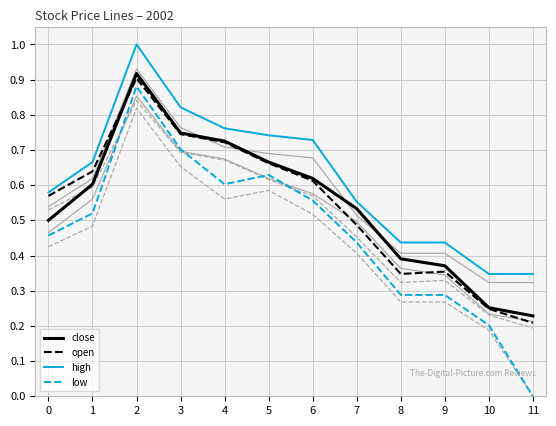

Between 4 and 6, which series saw the biggest shift?

open